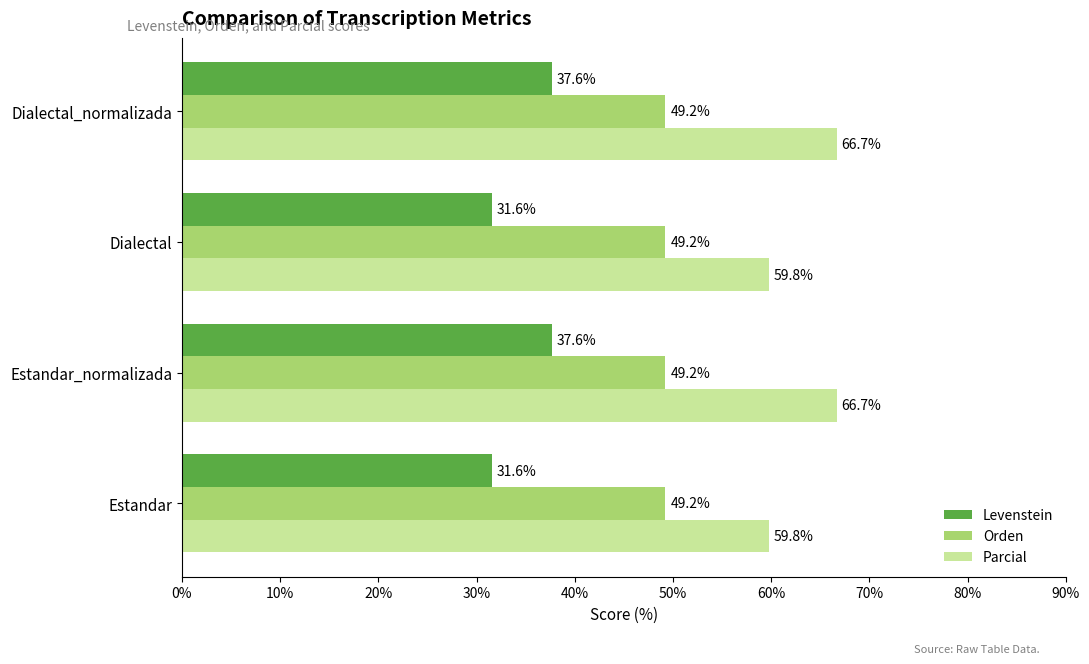

Which series has the largest range (max minus min)?

Parcial